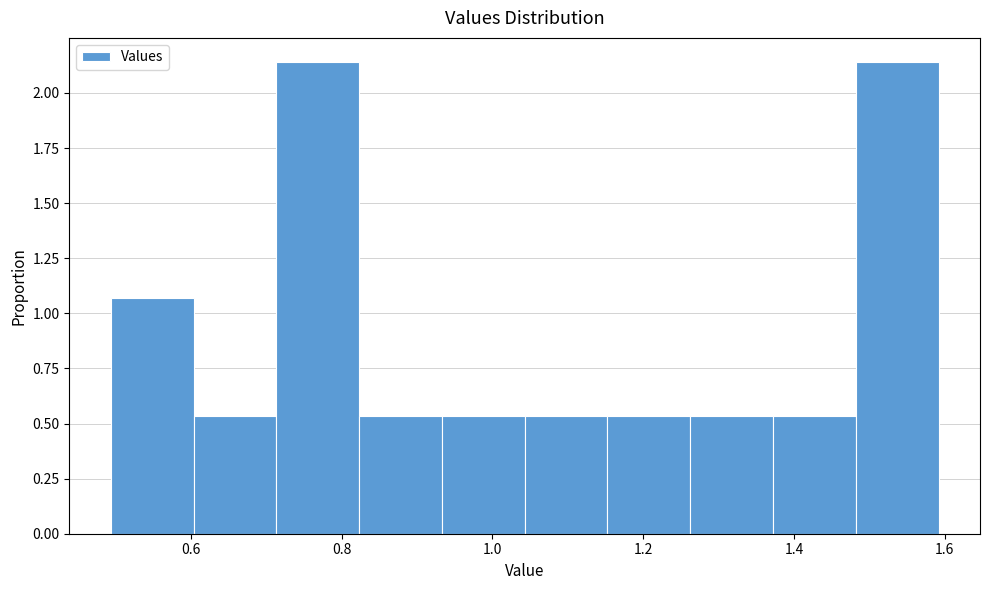

Reading left to right, list every bar in this chart as the range it spans on the x-axis followed by its height. Neither the bar edges nor the heights are printed on the chart, so give them approximately, as read against the axes.

0.50 to 0.60: 1.05
0.60 to 0.72: 0.55
0.72 to 0.82: 2.15
0.82 to 0.94: 0.55
0.94 to 1.04: 0.55
1.04 to 1.16: 0.55
1.16 to 1.26: 0.55
1.26 to 1.38: 0.55
1.38 to 1.48: 0.55
1.48 to 1.60: 2.15